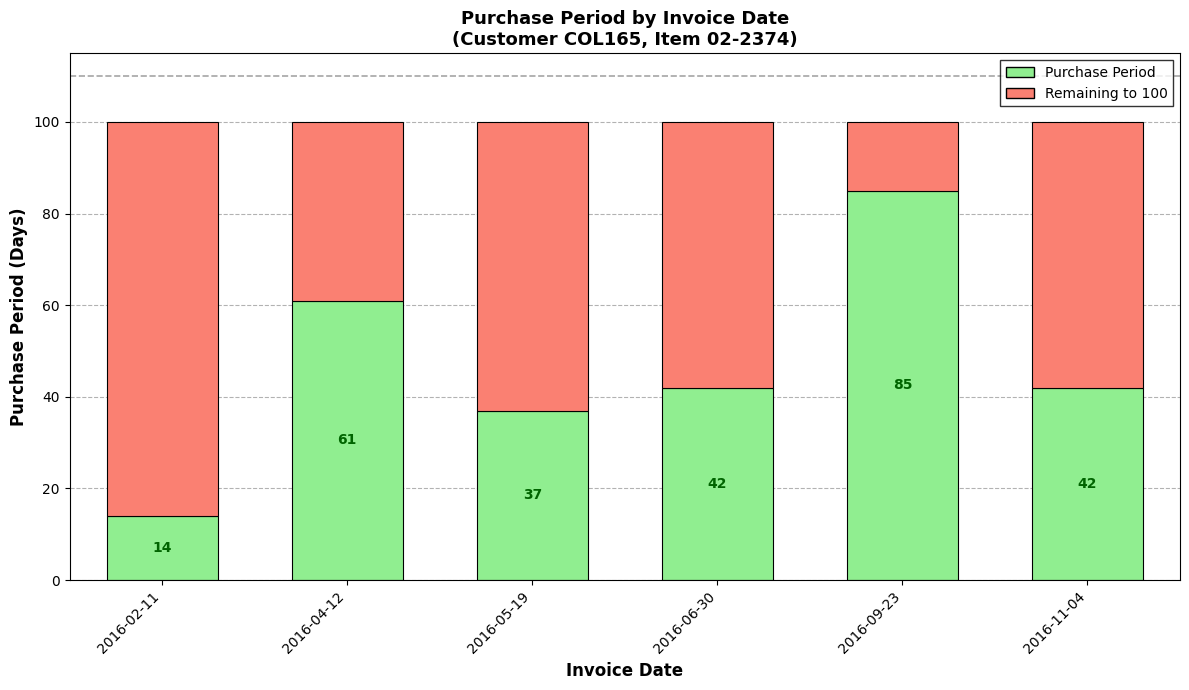

What is the maximum value for Purchase Period?

85